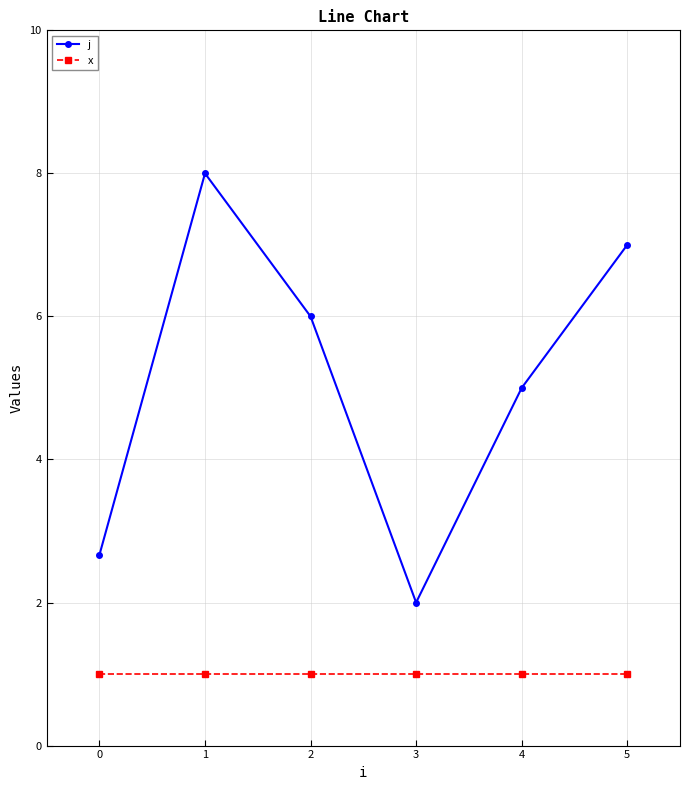

Reading right to left, list all the values displayed in this chart.

j: 7.0	5.0	2.0	6.0	8.0	2.7
x: 1.0	1.0	1.0	1.0	1.0	1.0